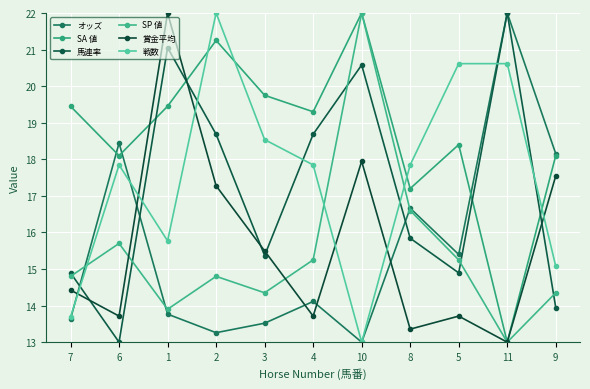

Which series has the largest total across all categories?

SA 値